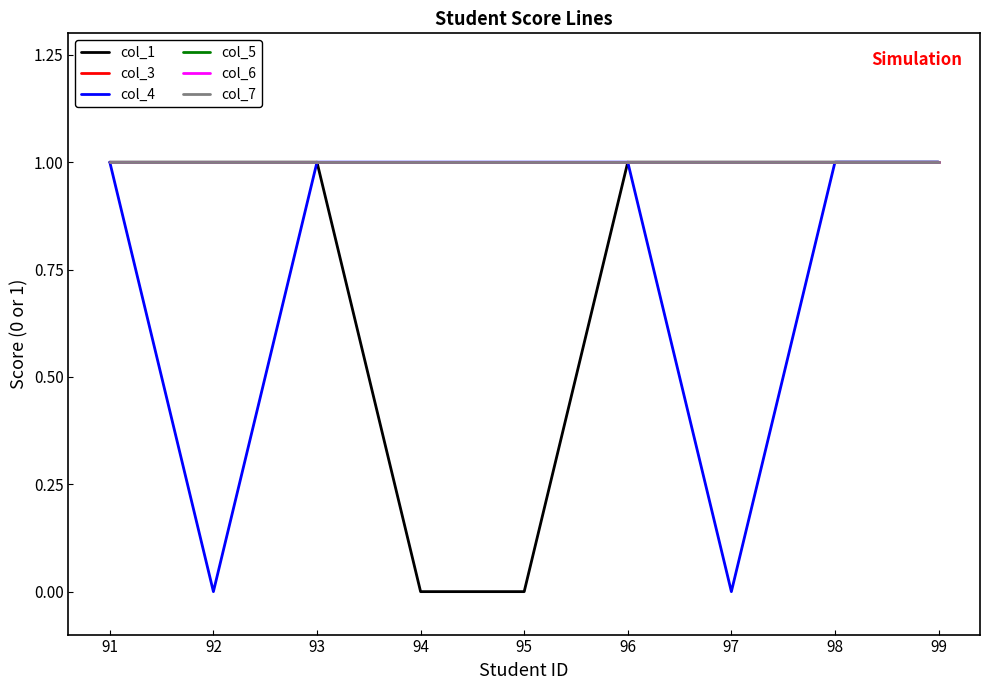

Is this an area chart (filled region under the line)?

No